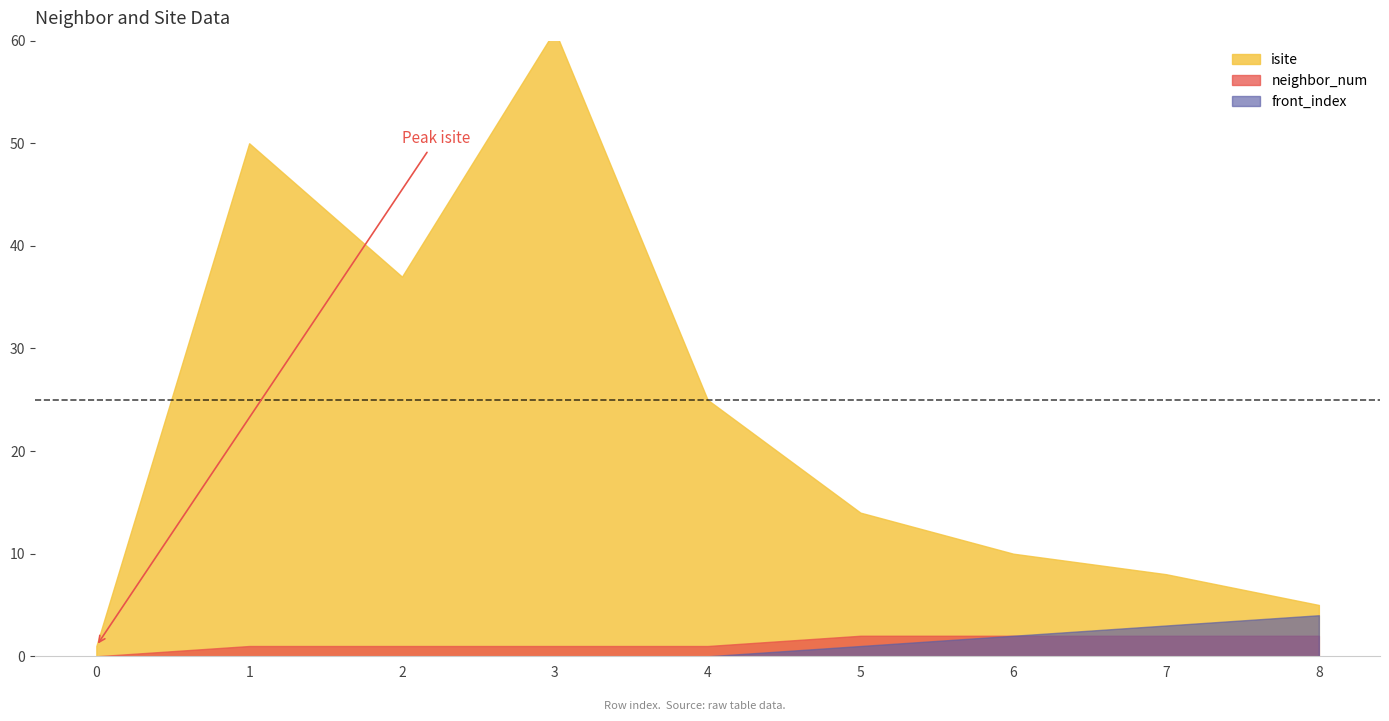

What is the total value across all series at 0?

1